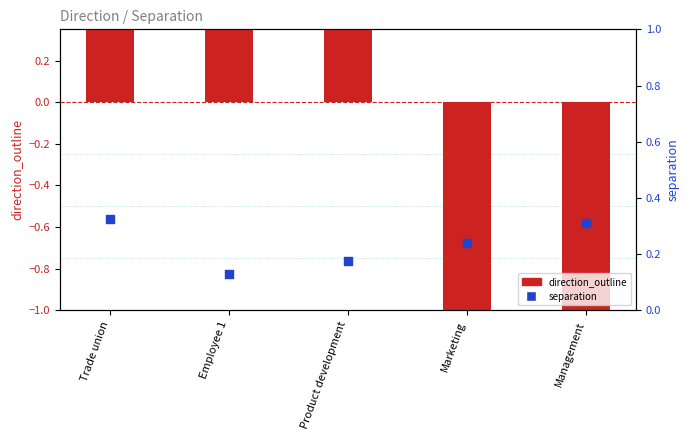

At which category is the sum across all series the highest?

Trade union